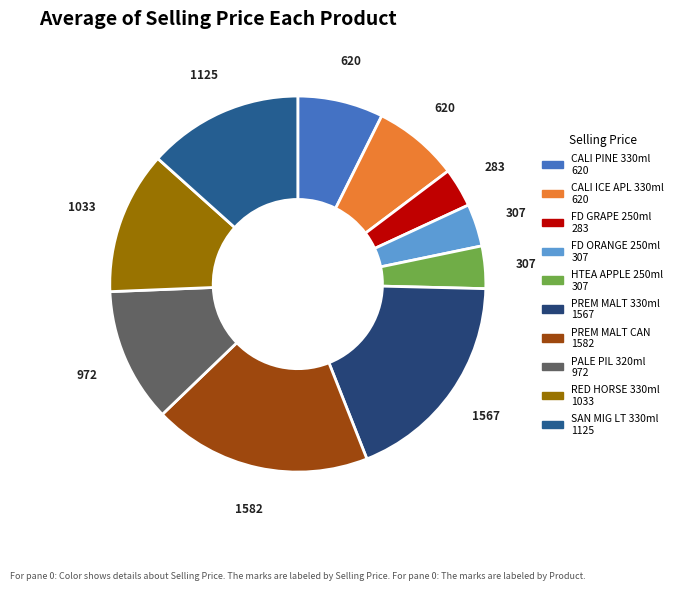

How many segments does this pie chart have?

10